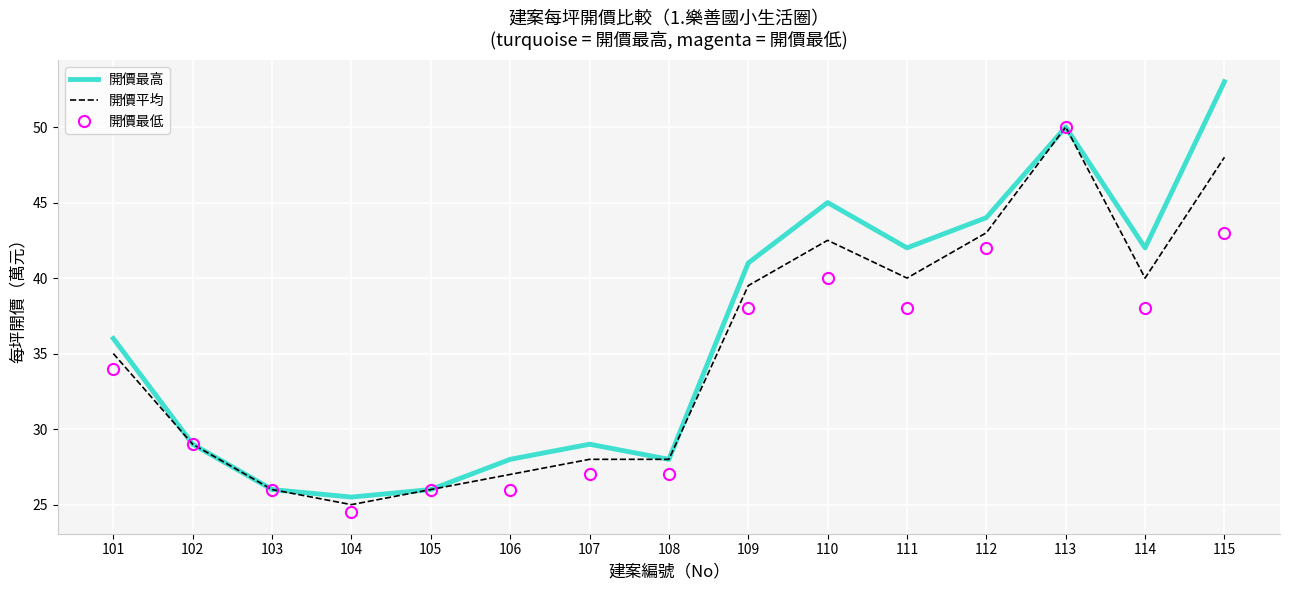

Is the value of 開價平均 at 106 greater than the value of 開價最高 at 114?

No